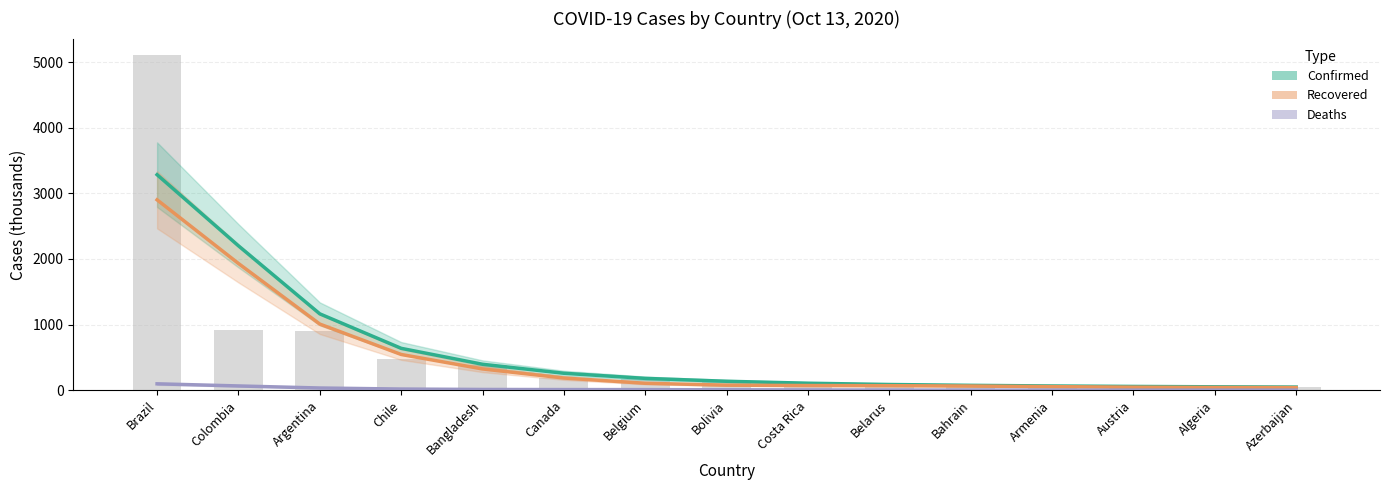

What are all the series names shown in the legend?

Confirmed, Recovered, Deaths